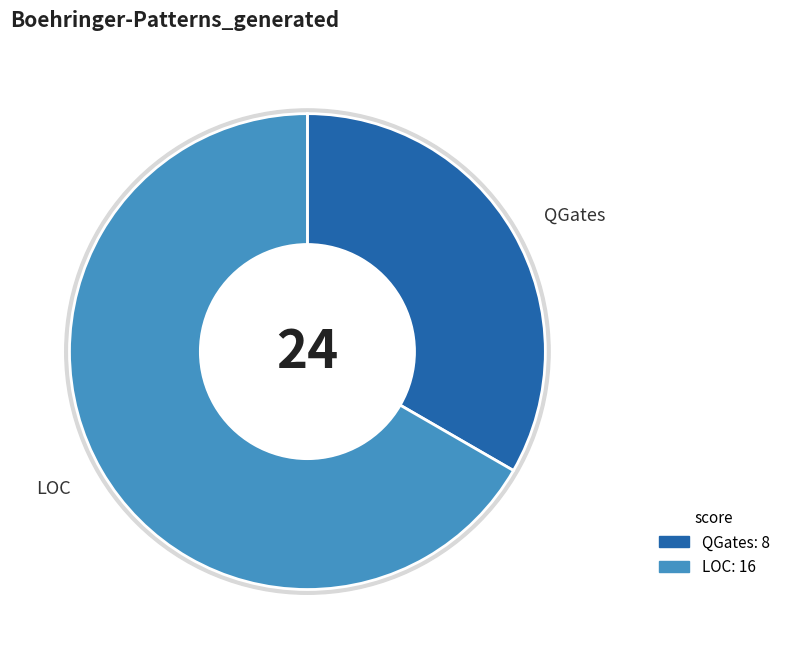

Rank the categories by value from highest to lowest.

LOC, QGates